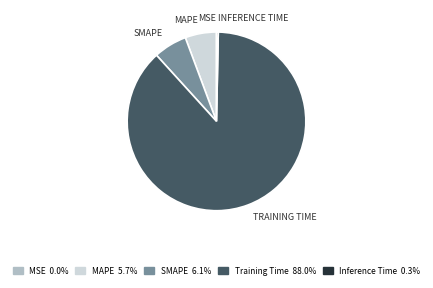

Which has a higher value, Inference Time or SMAPE?

SMAPE